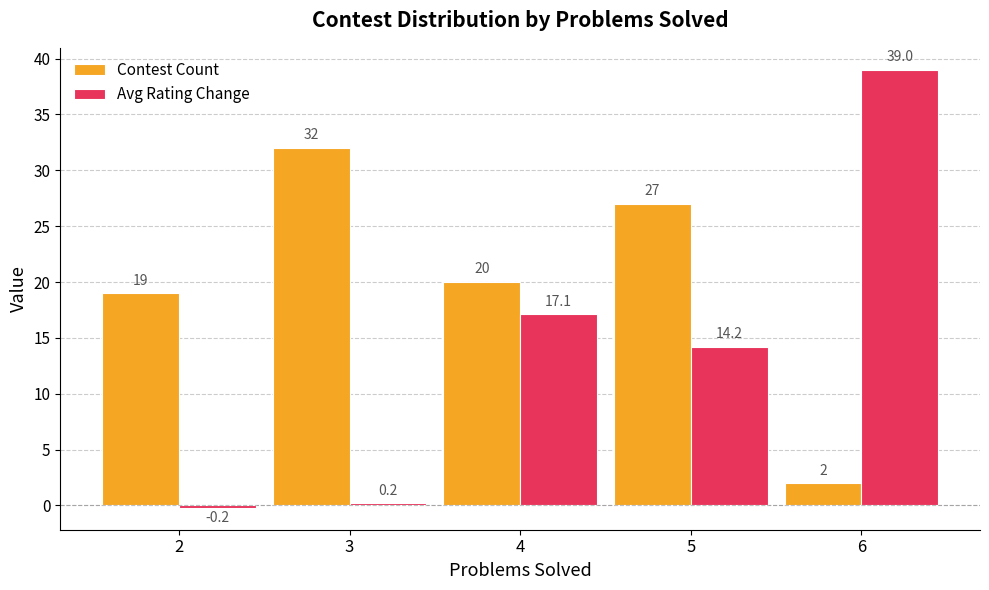

Reading left to right, what are all the values shown in this chart?

Contest Count: 19.0	32.0	20.0	27.0	2.0
Avg Rating Change: -0.2	0.2	17.1	14.2	39.0